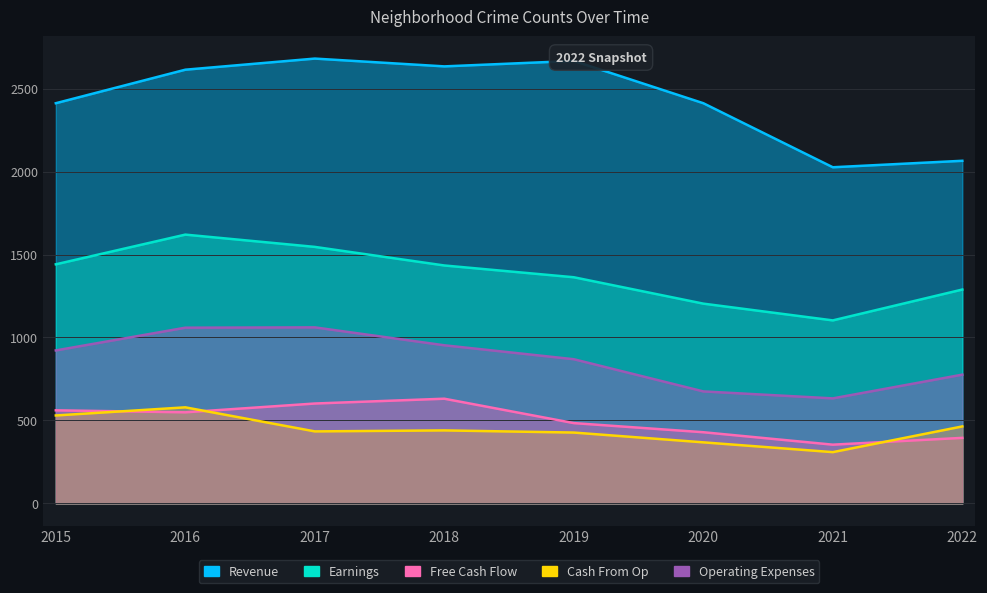

Is the value of Operating Expenses at 2021 greater than the value of Earnings at 2021?

No